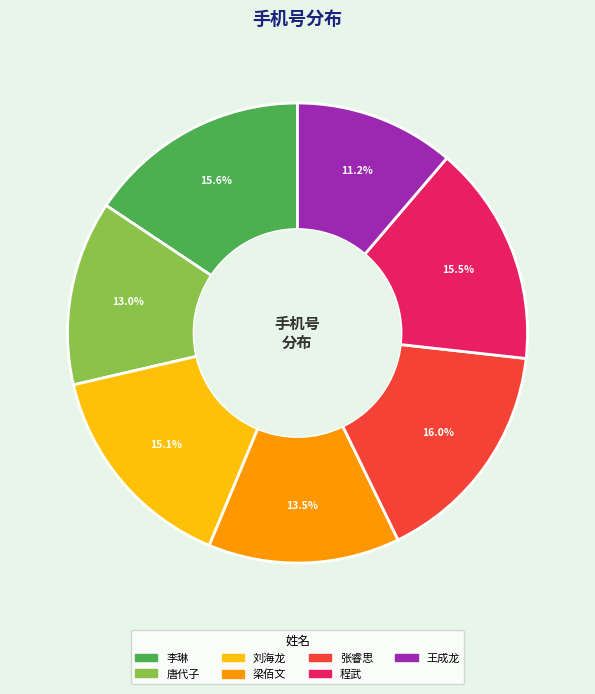

To the nearest percent, what is the difference between the 程武 and 唐代子 slice percentages?

3%